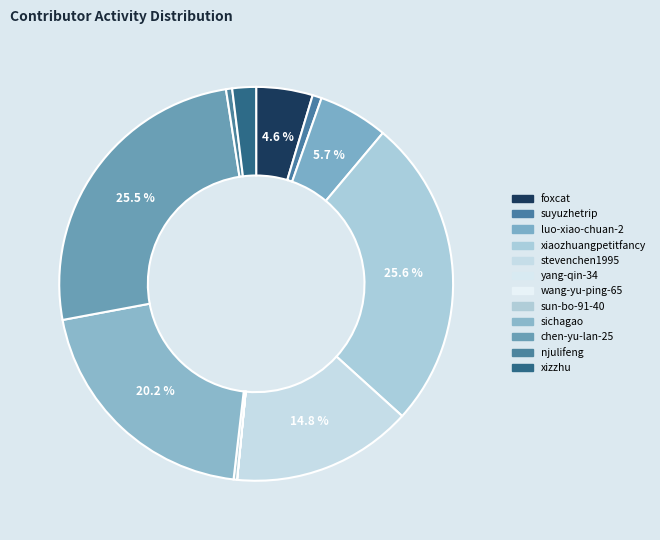

To the nearest percent, what percentage of the pie is luo-xiao-chuan-2?

6%